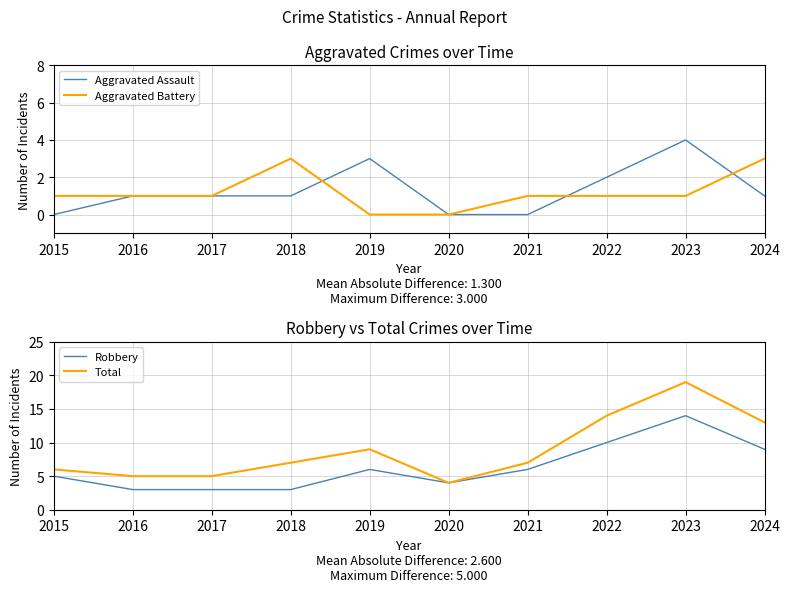

At 2021, list the series in order from largest to smallest.

Total, Robbery, Aggravated Battery, Aggravated Assault